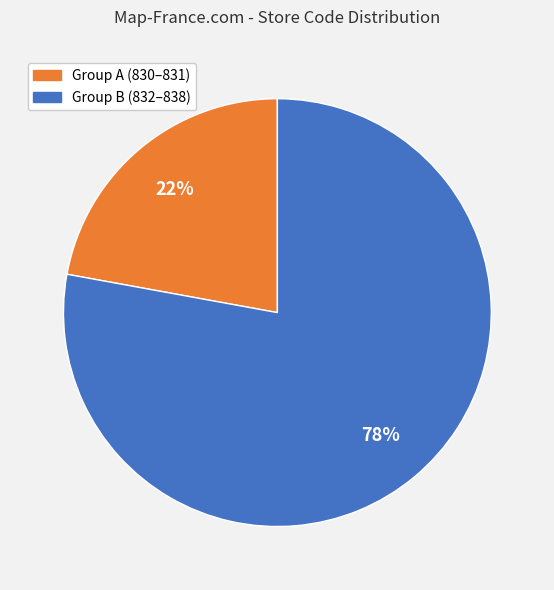

Is there any slice that represents more than half of the pie?

Yes